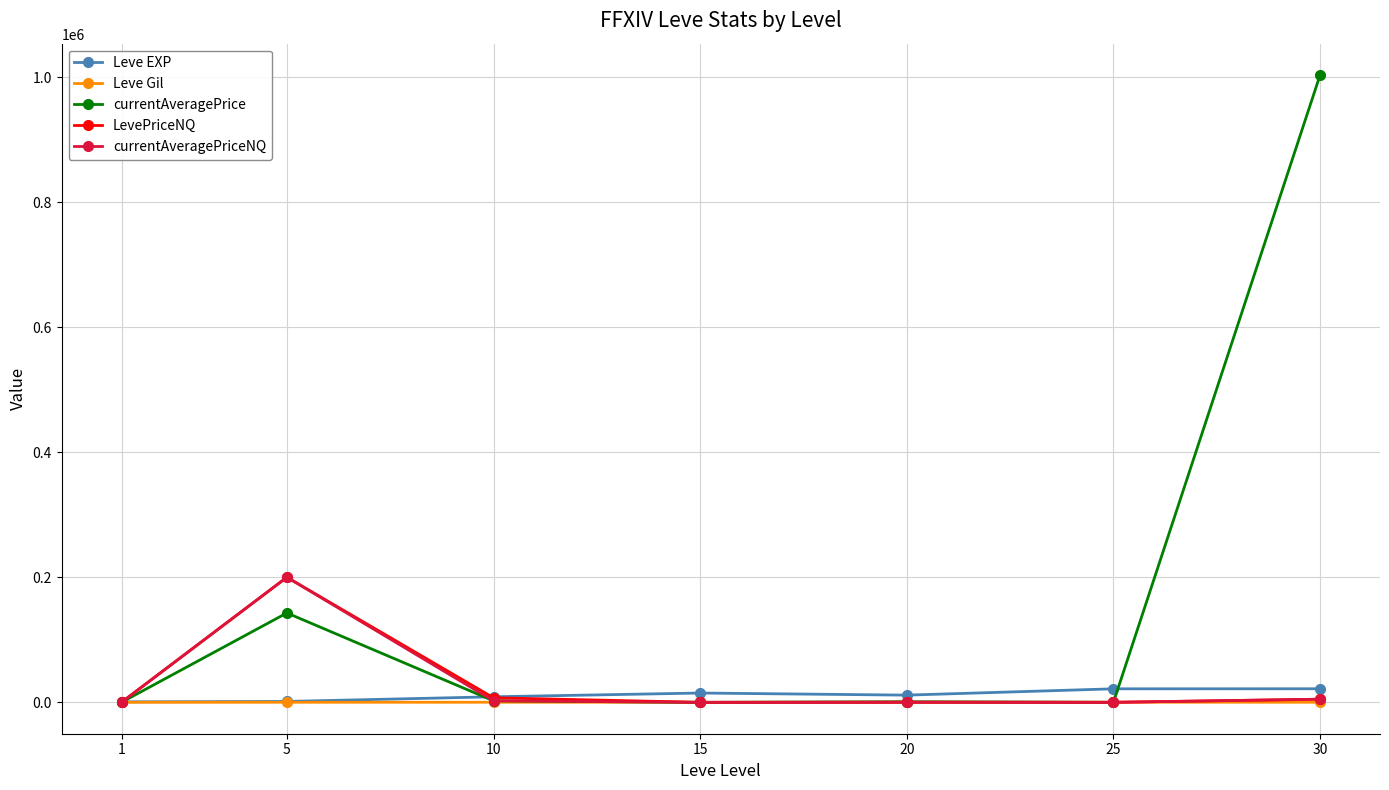

At which category is the sum across all series the highest?

30